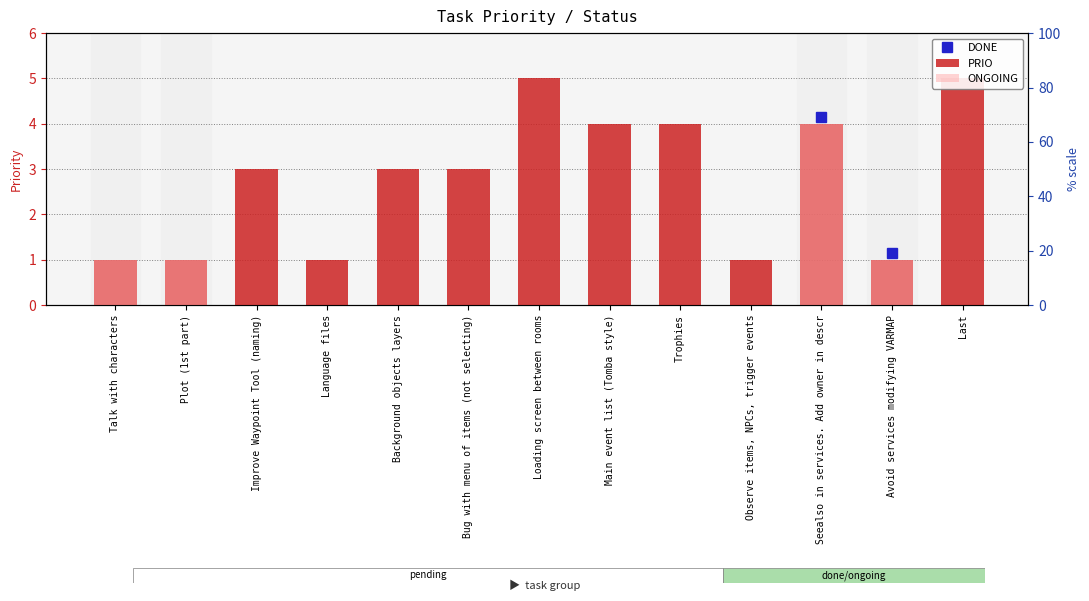

What is the maximum value shown in the chart?

5